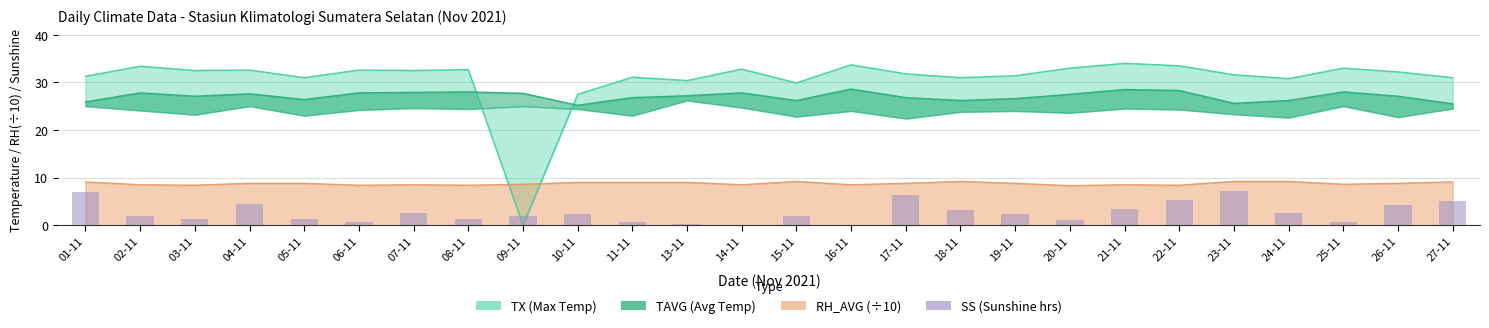

Does the chart contain stacked bars?

No